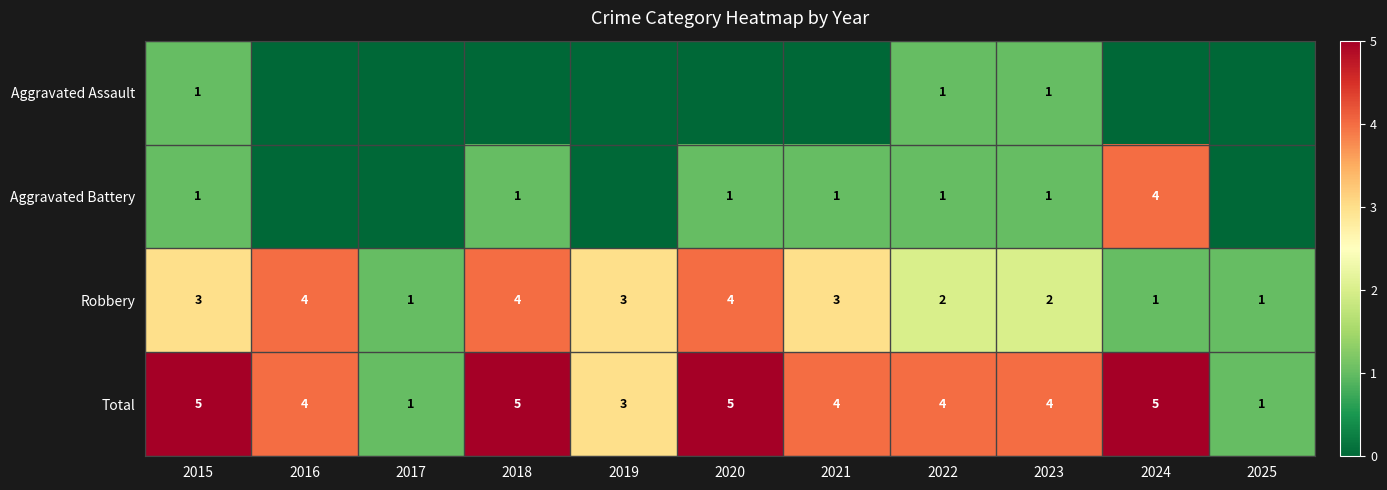

What is the spread (max minus min) of values at 2023?

3